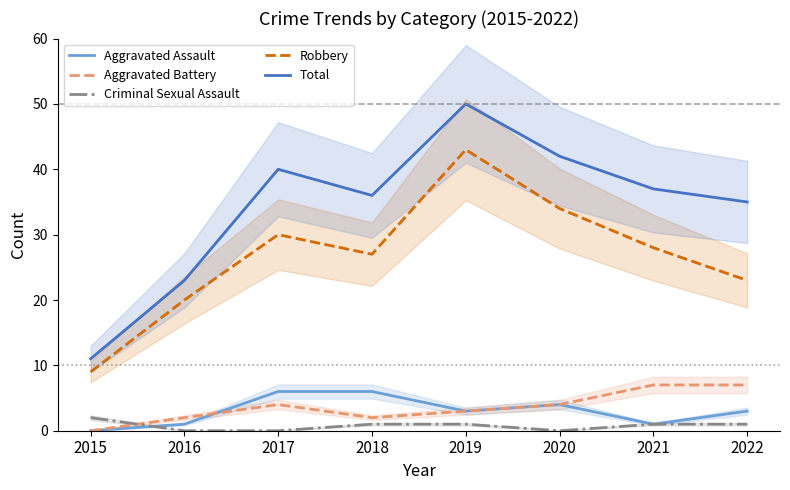

Reading left to right, what are all the values shown in this chart?

Aggravated Assault: 0	1	6	6	3	4	1	3
Aggravated Battery: 0	2	4	2	3	4	7	7
Criminal Sexual Assault: 2	0	0	1	1	0	1	1
Robbery: 9	20	30	27	43	34	28	23
Total: 11	23	40	36	50	42	37	35